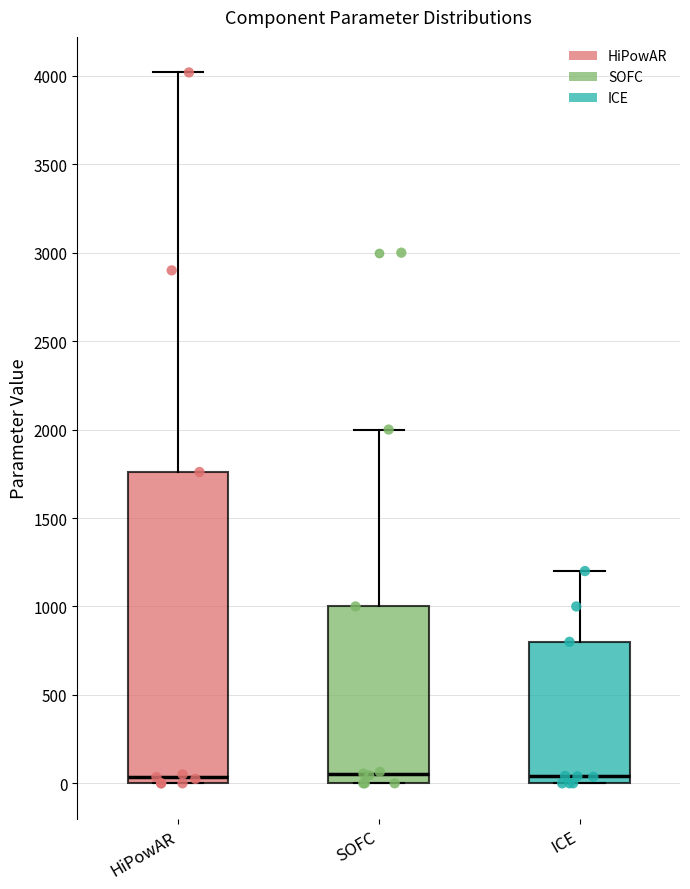

Reading left to right, transcribe this box plot: for each box, give where its median line is, the range the box spans, and where its two whiskers end, as read against the y-axis. The values are not printed on the chart, so give them approximately, as read against the axis.

HiPowAR: median 50, box 0 to 1750, whiskers 0 to 4000
SOFC: median 50, box 0 to 1000, whiskers 0 to 2000
ICE: median 50, box 0 to 800, whiskers 0 to 1200